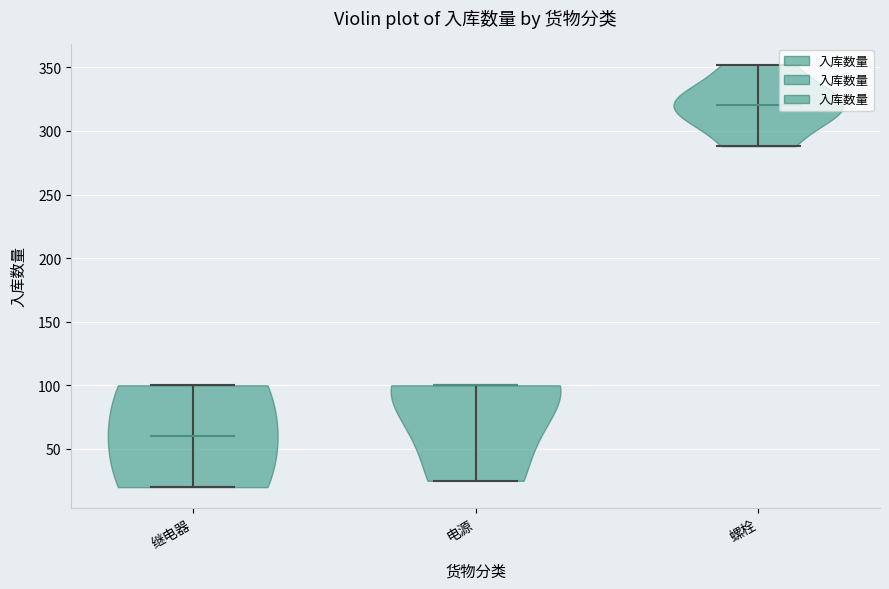

What is the lowest point the violin for 电源 reaches on the y-axis? The values are not printed on the chart, so give them approximately, as read against the axis.

25